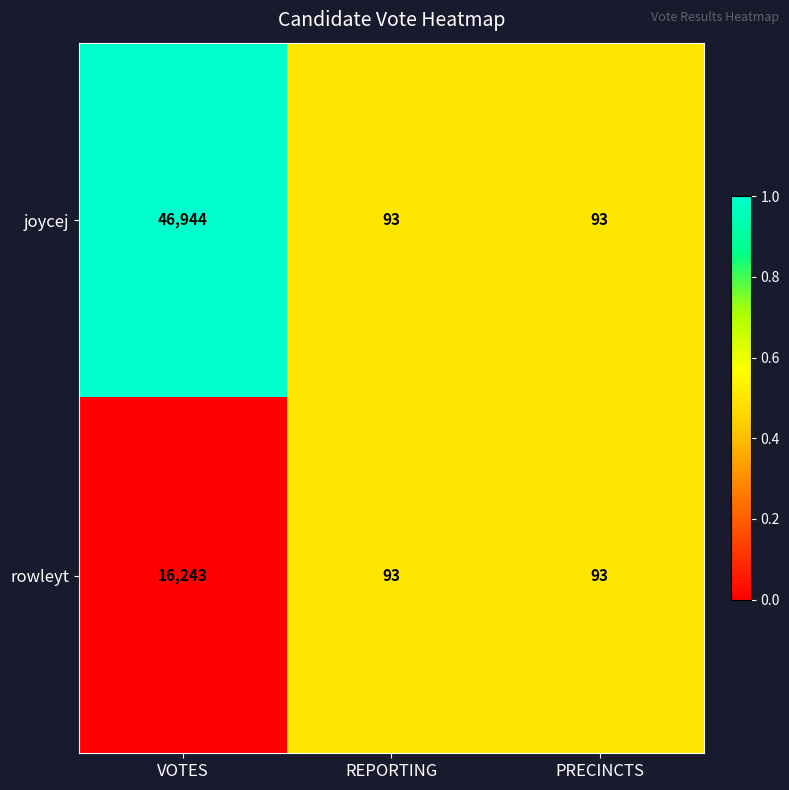

Which series has the widest spread of values?

joycej